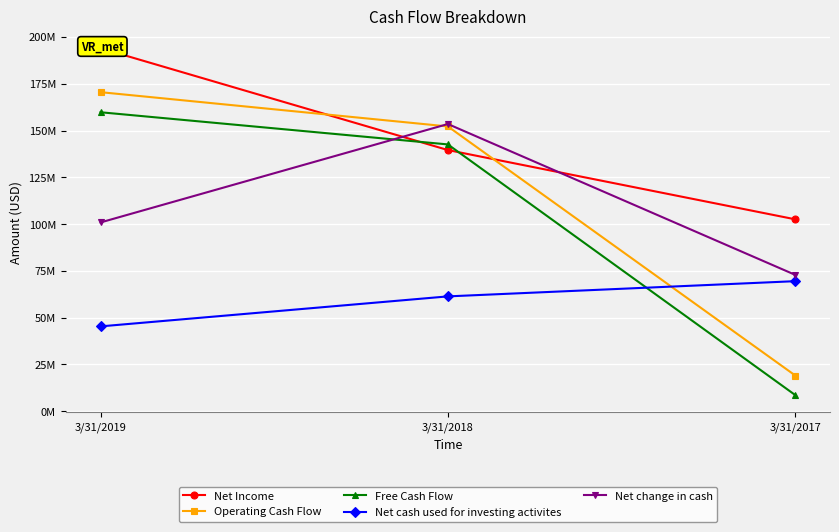

At which label does Net cash used for investing activites reach its peak?

3/31/2017